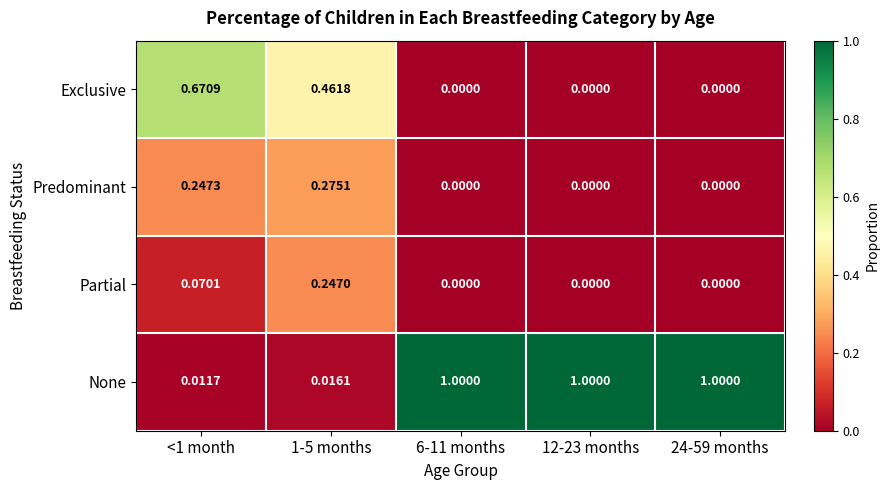

Which series has the largest total across all categories?

None